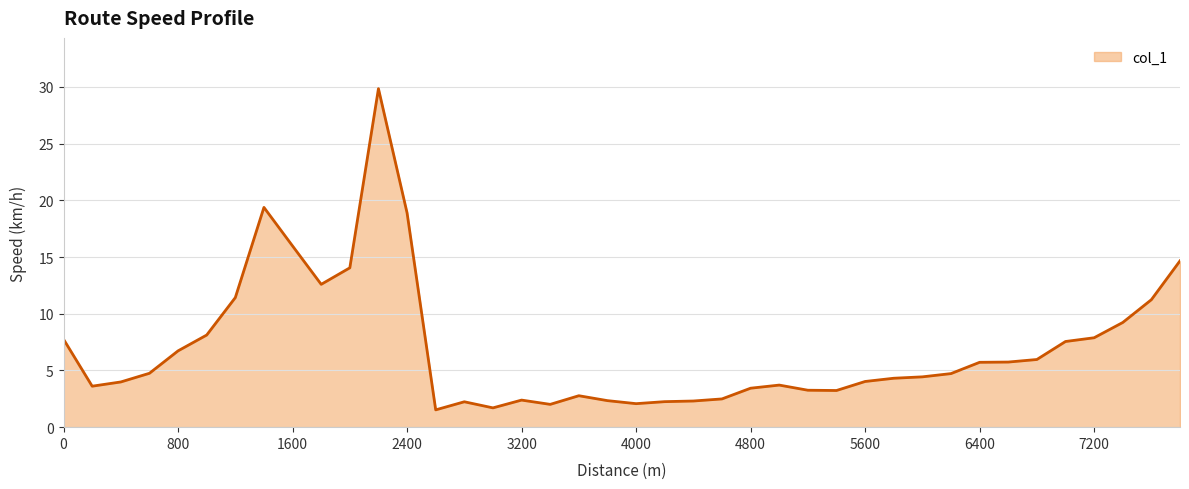

How many series are shown in this chart?

1